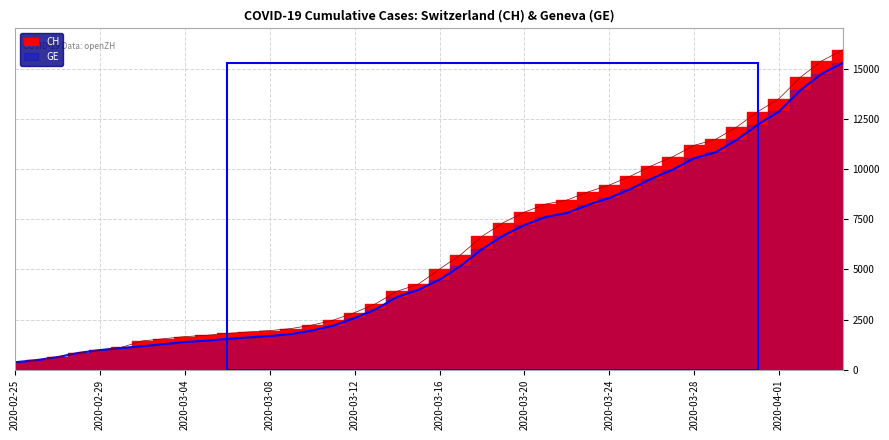

How many data points in GE are above 4485?

19